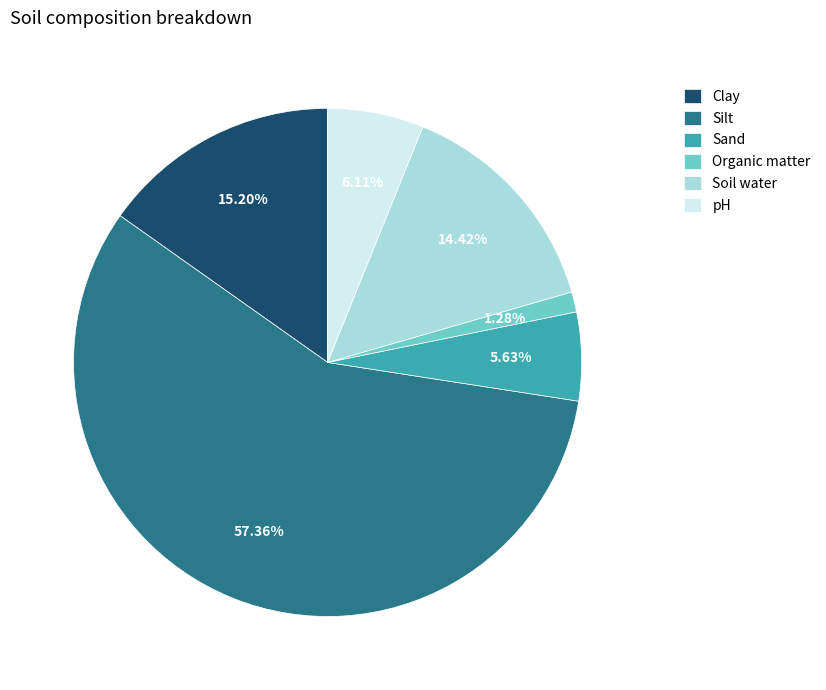

What is the smallest slice in the pie chart?

Organic matter